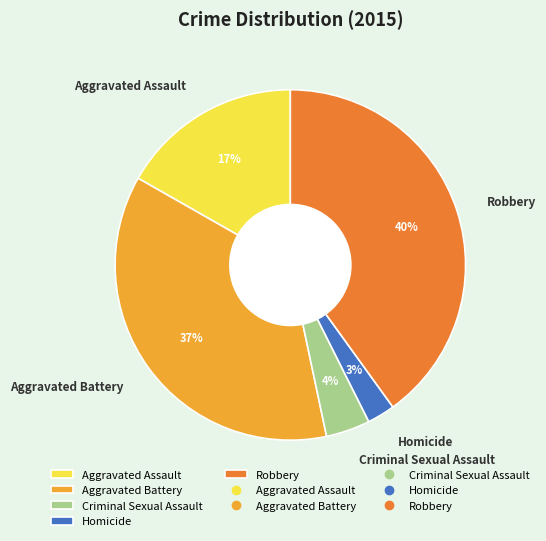

Is it true that Robbery is 45% of the pie?

False